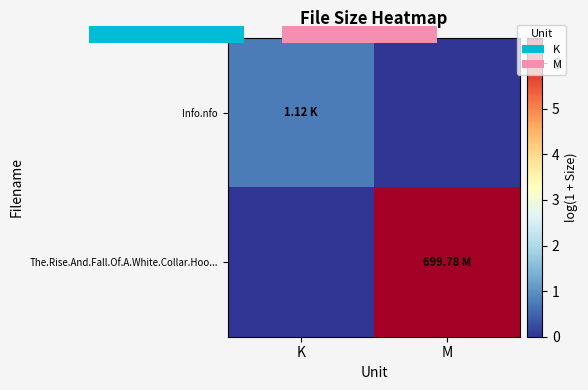

How many values in the Info.nfo series exceed 0?

1